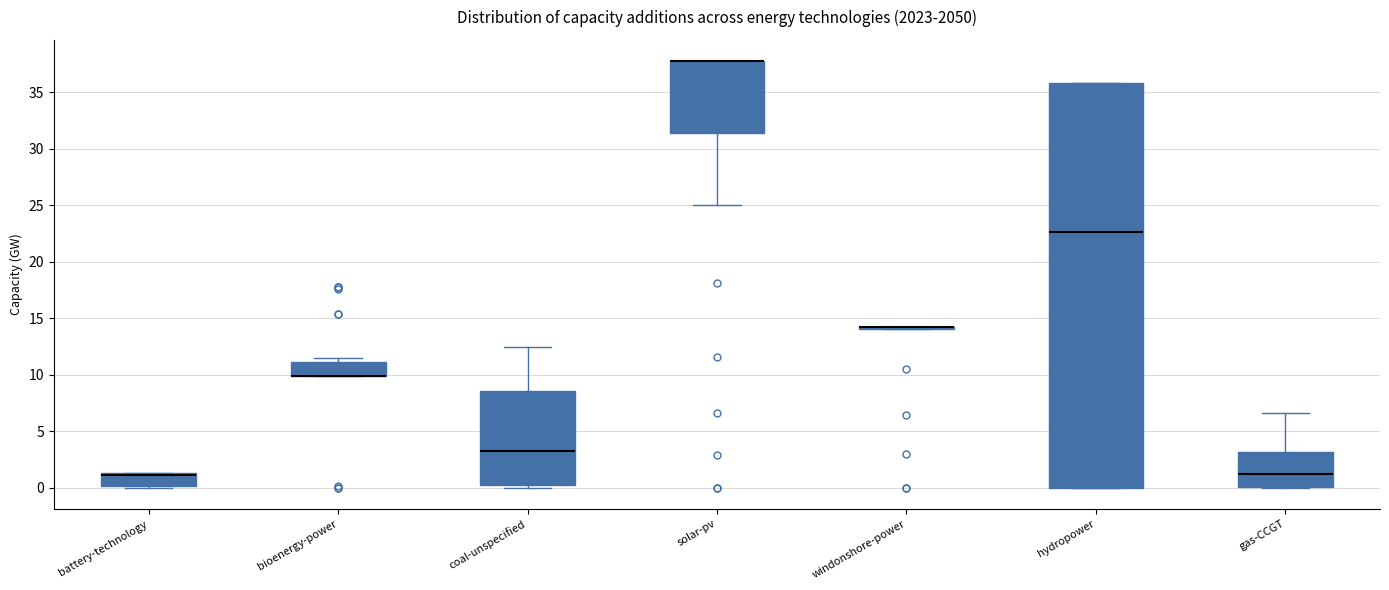

Which box is the tallest, from its lower edge to its upper edge?

hydropower